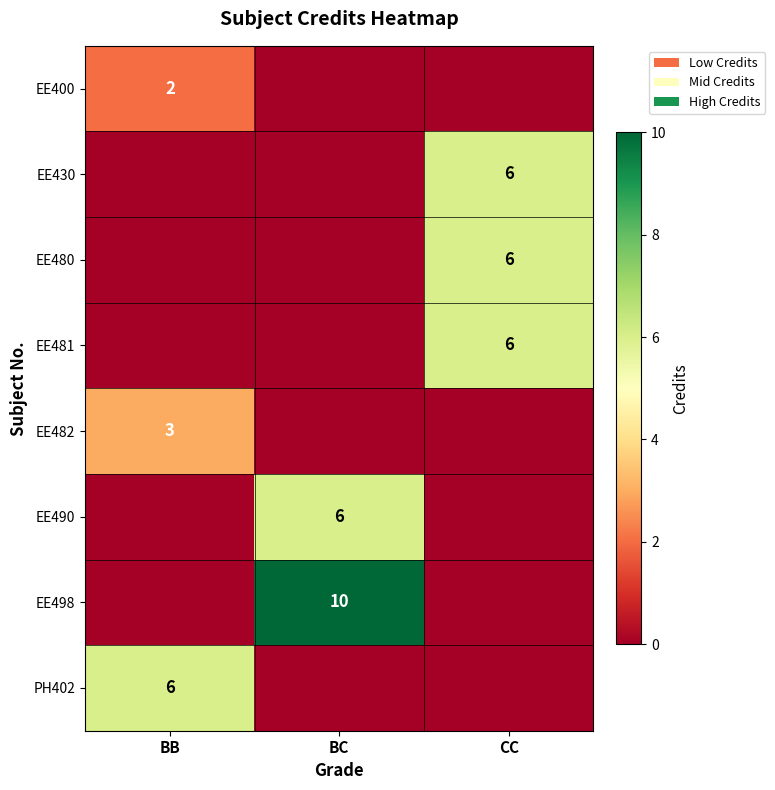

Which label corresponds to the smallest value in the chart?

BC